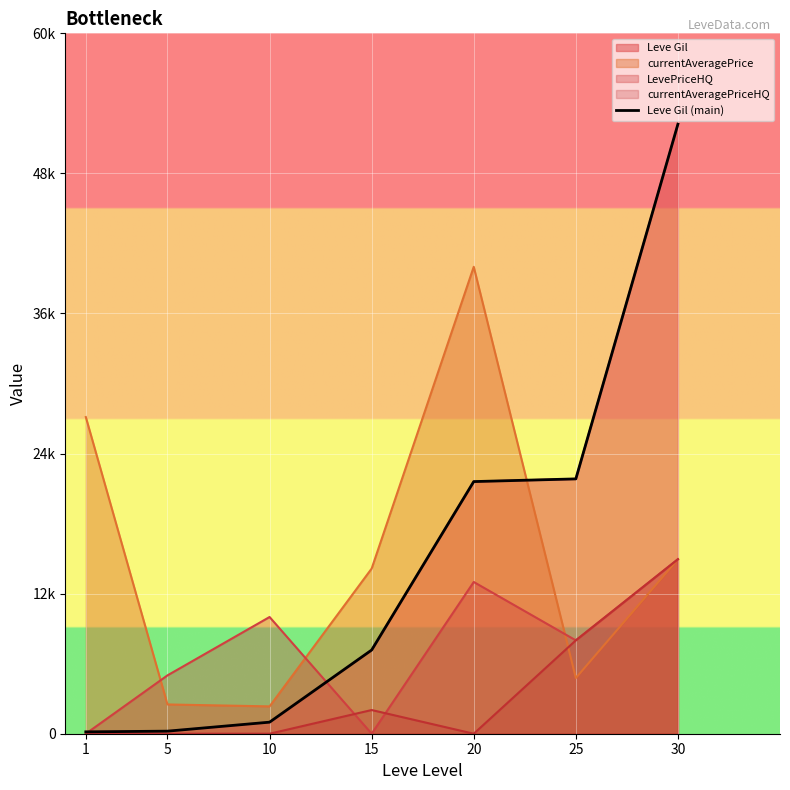

What is the sum of all values?

104190